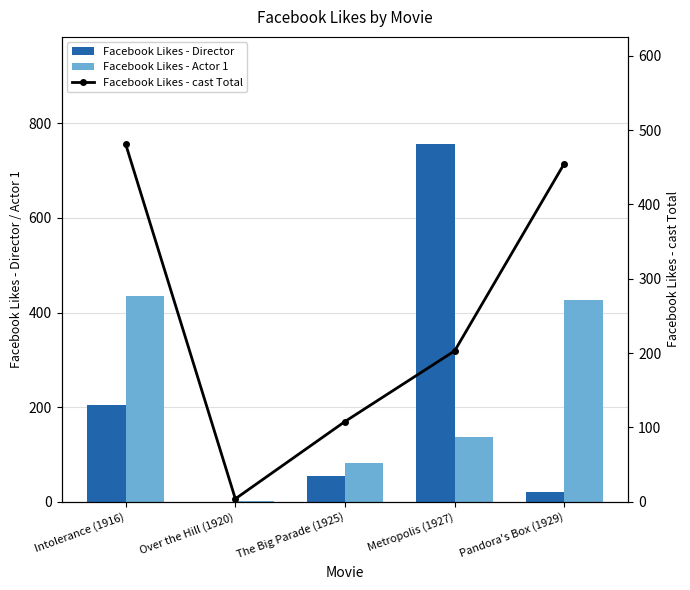

What is the maximum value for Facebook Likes - Actor 1?

436